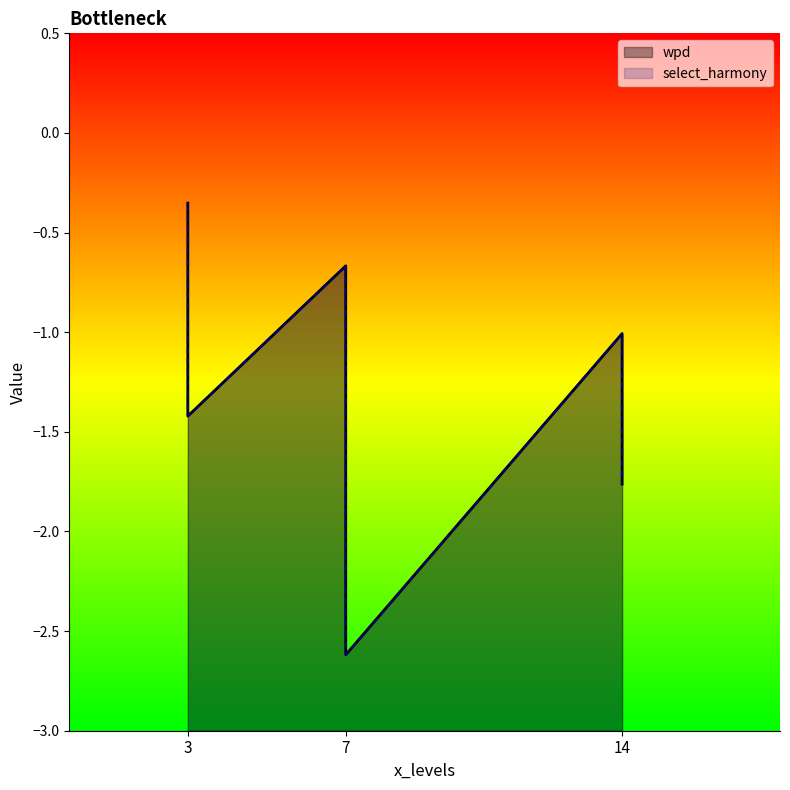

What are all the series names shown in the legend?

wpd, select_harmony